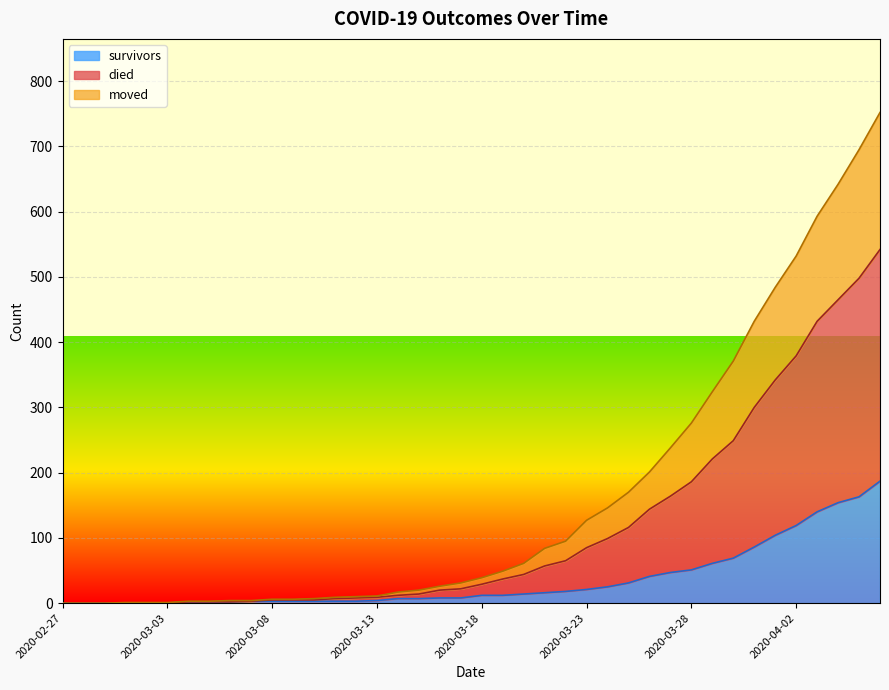

Count the number of categories in the chart.

40